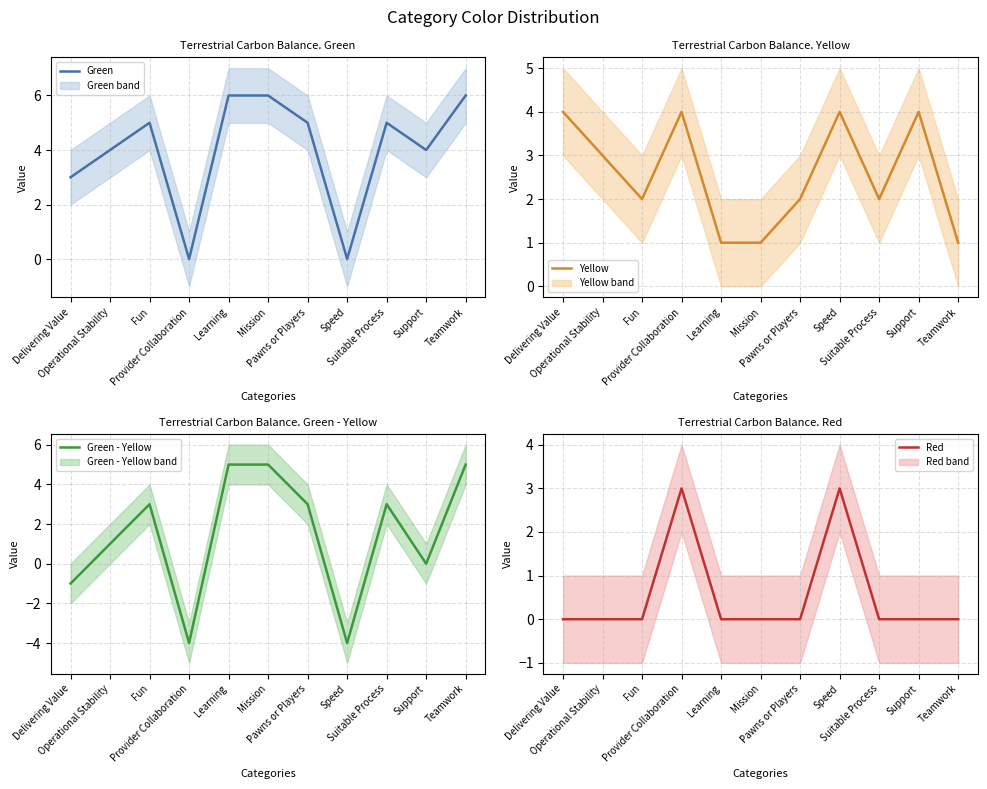

True or false: Red and Yellow cross at least once.

False